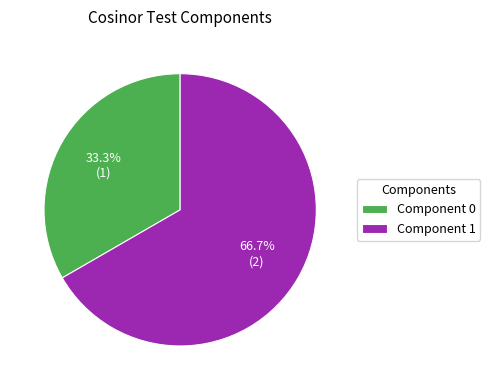

Count the number of slices in the pie.

2